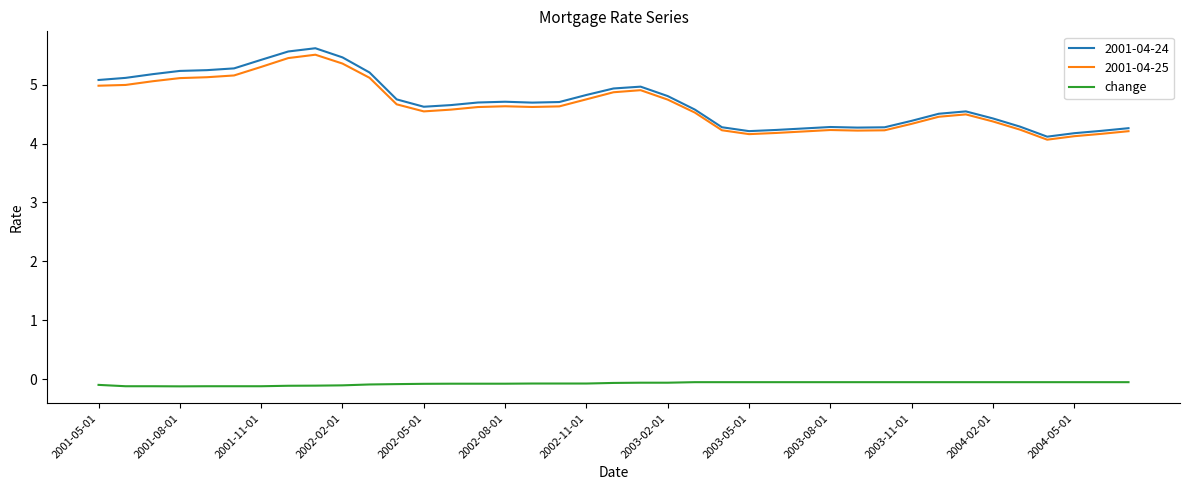

Which series has the widest spread of values?

2001-04-24